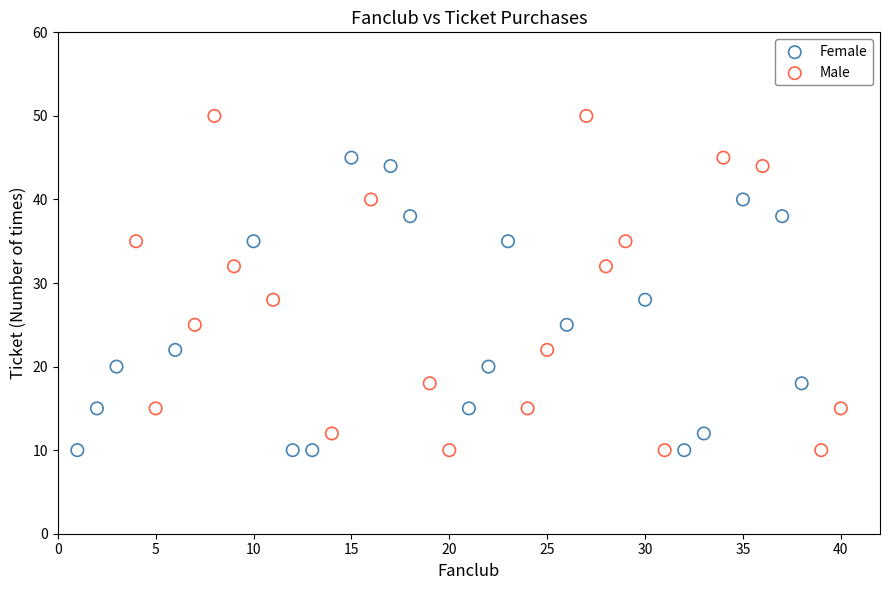

Which series contains the highest Y value?

Male